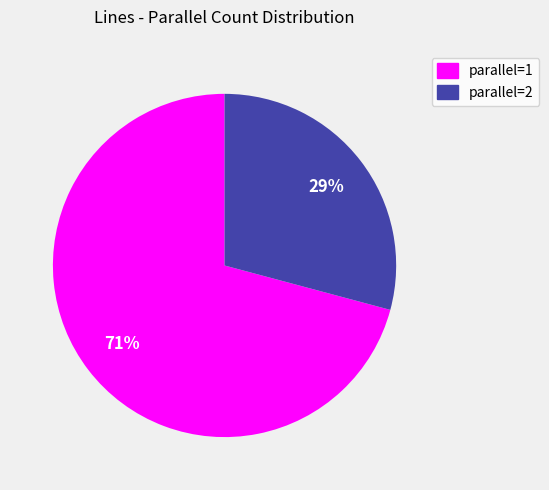

How many slices are in this pie chart?

2